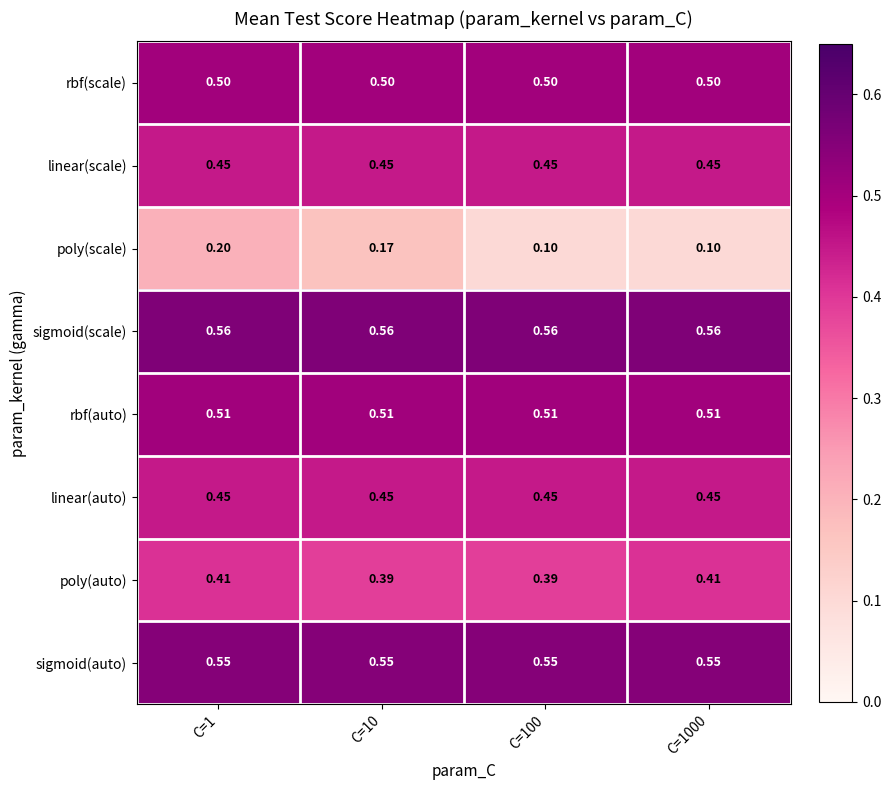

Which series has the largest total across all categories?

sigmoid(scale)